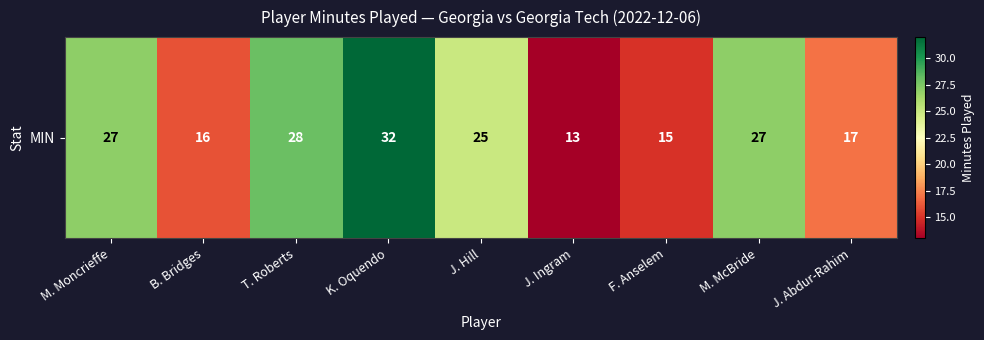

What is the difference between the maximum and second lowest values?

17